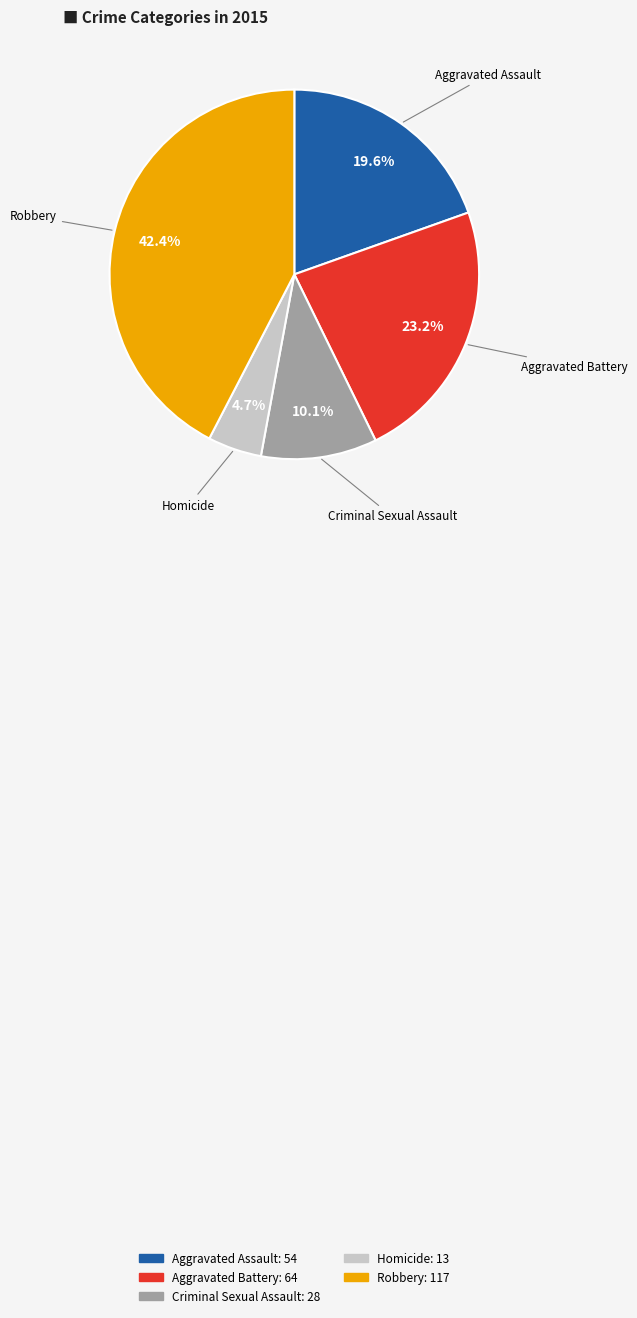

To the nearest percent, what portion does Aggravated Battery represent?

23%